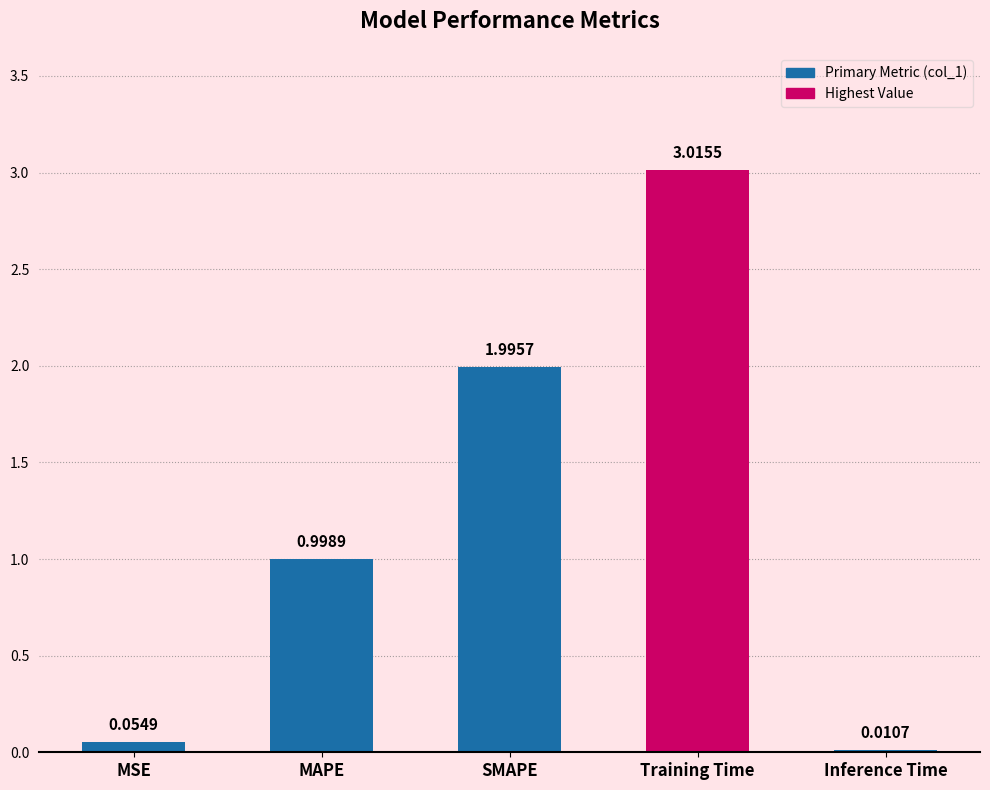

Does the chart contain stacked bars?

No